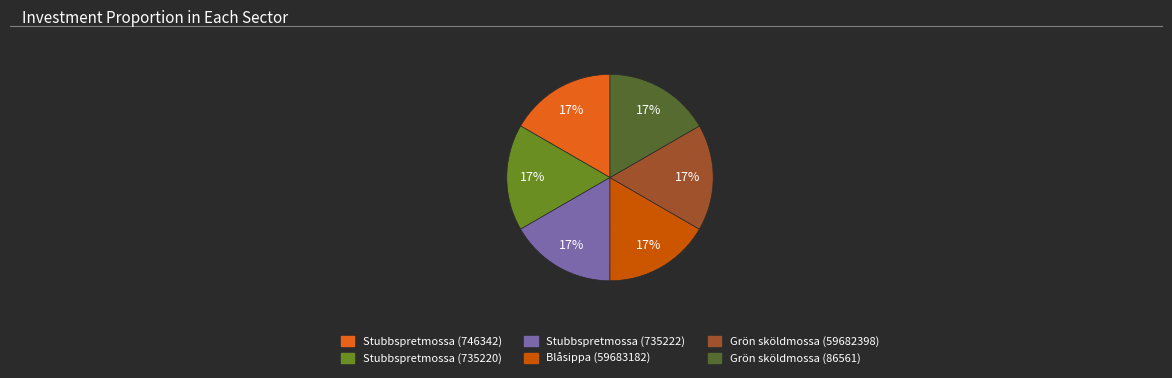

True or false: Grön sköldmossa (86561) accounts for 17% of the total.

True